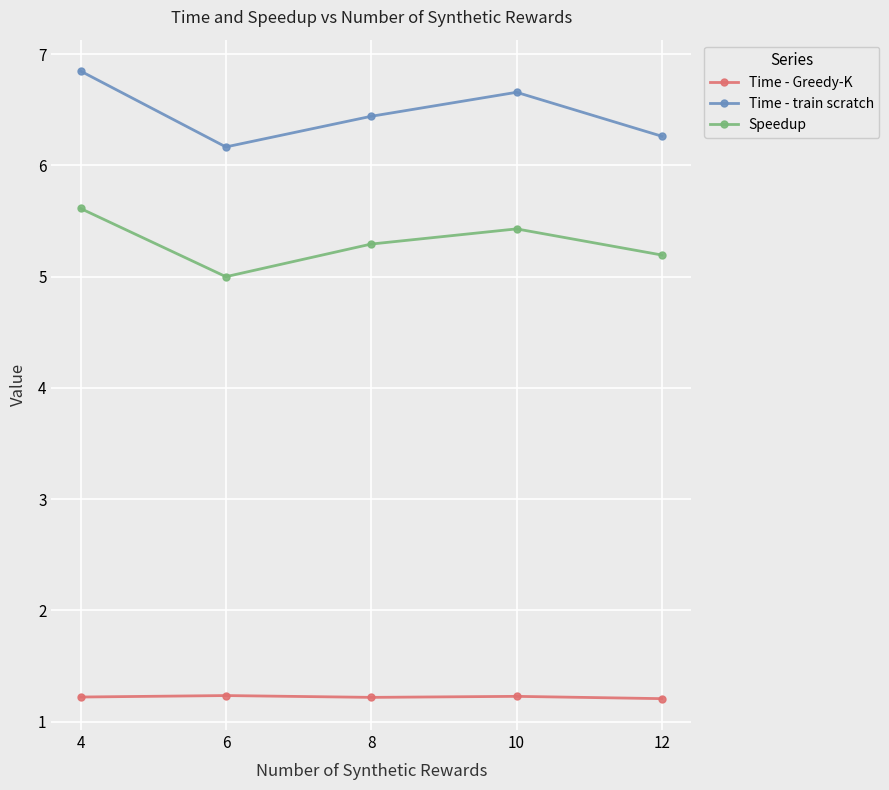

Does the chart display data point markers on the line(s)?

Yes